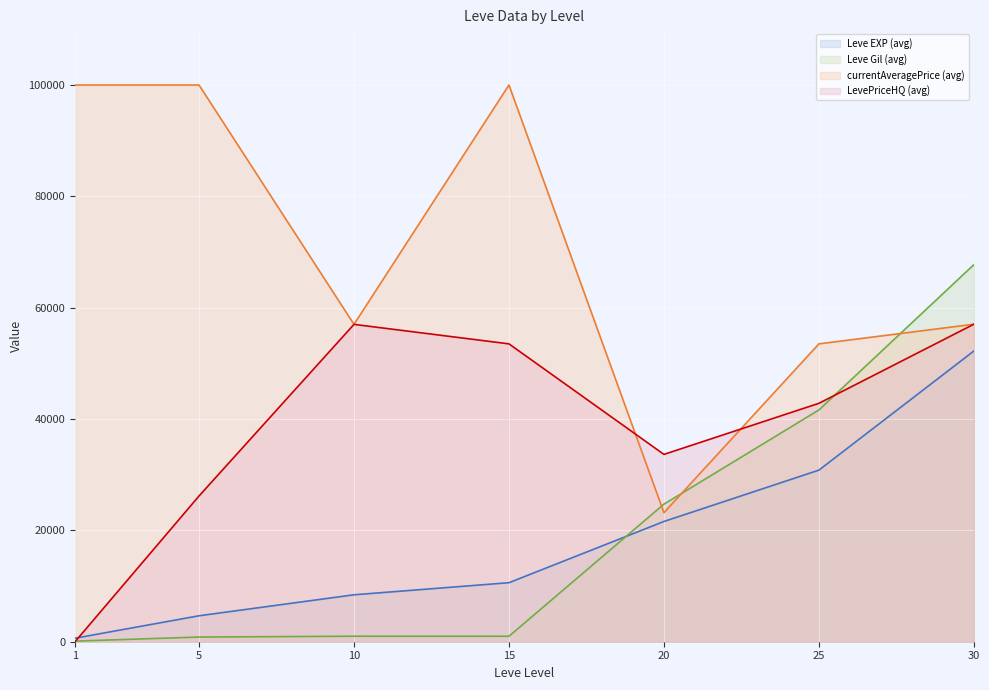

True or false: Leve EXP (avg) has more than 2 points higher than both neighbors.

False